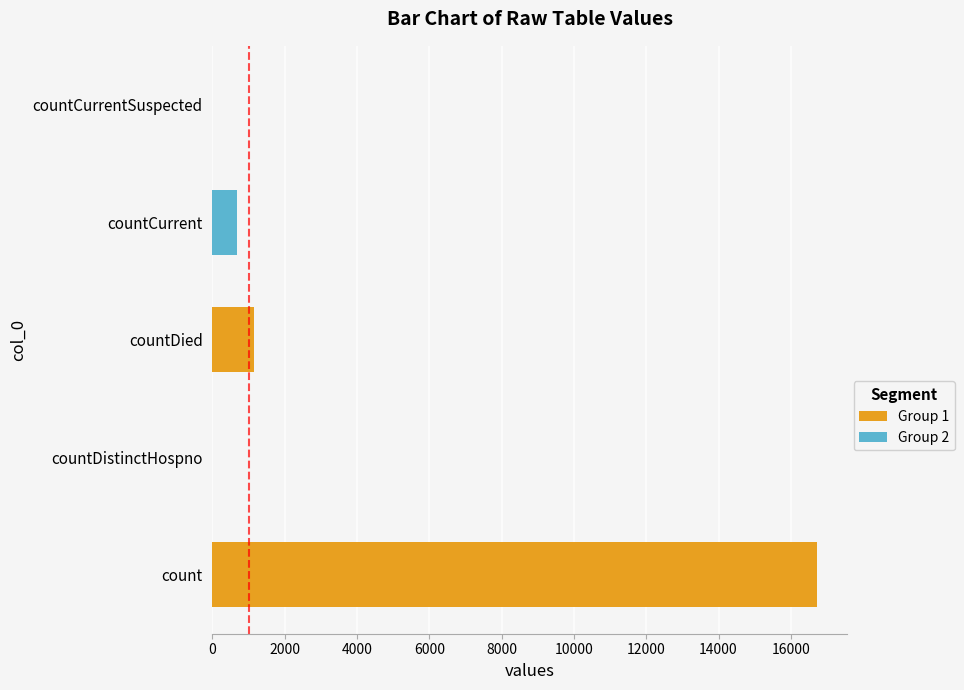

How many categories are shown in the chart?

5